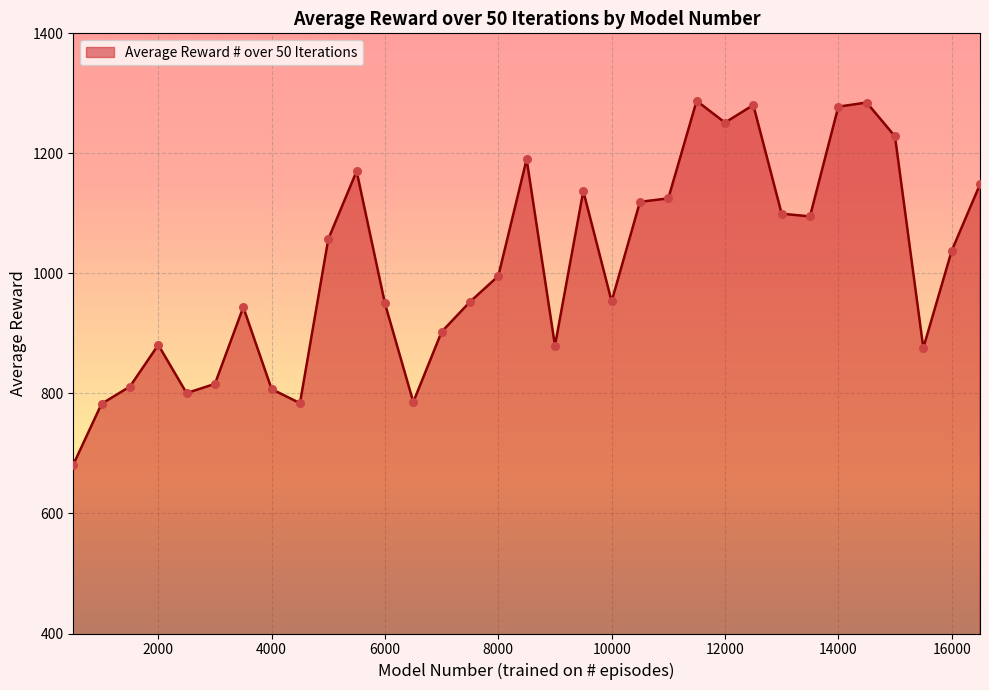

What is the maximum value shown in the chart?

1287.5